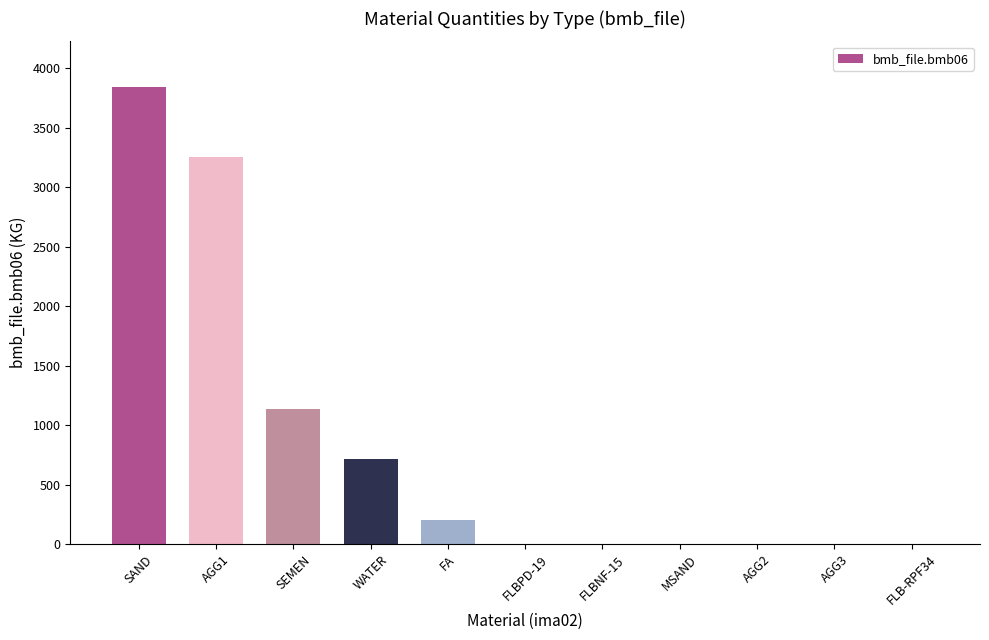

True or false: the data shows 200.0 at FA.

True